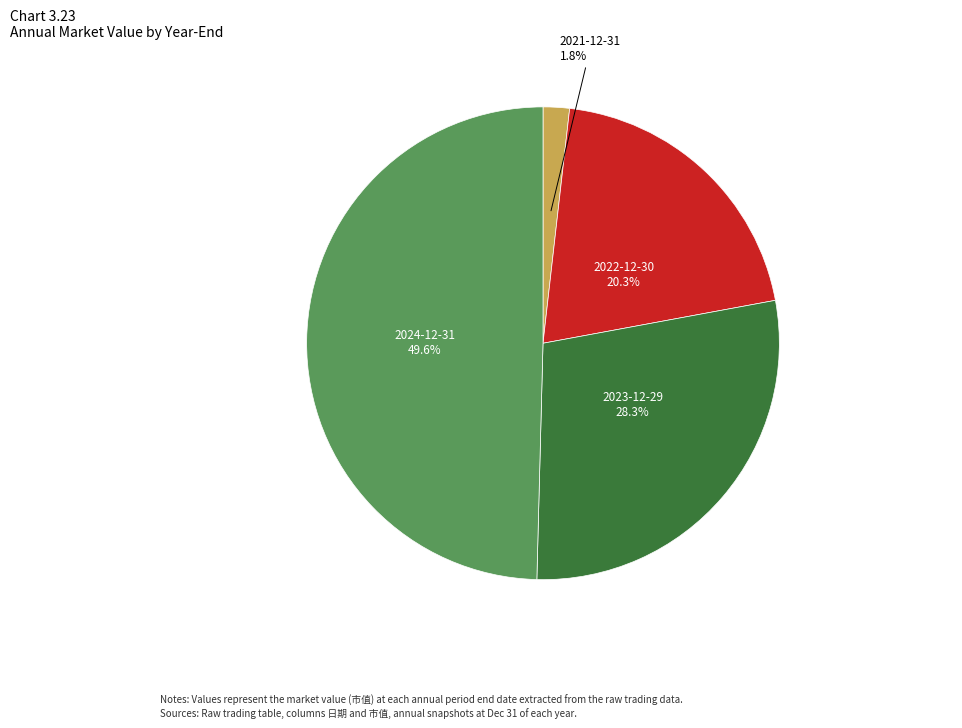

Is there any slice that represents more than half of the pie?

No